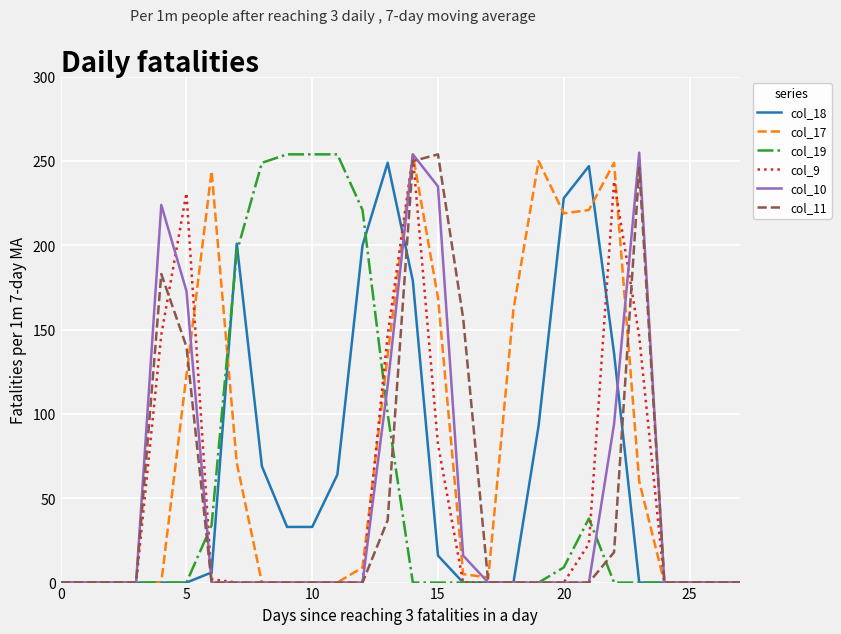

Which series has the largest total across all categories?

col_17